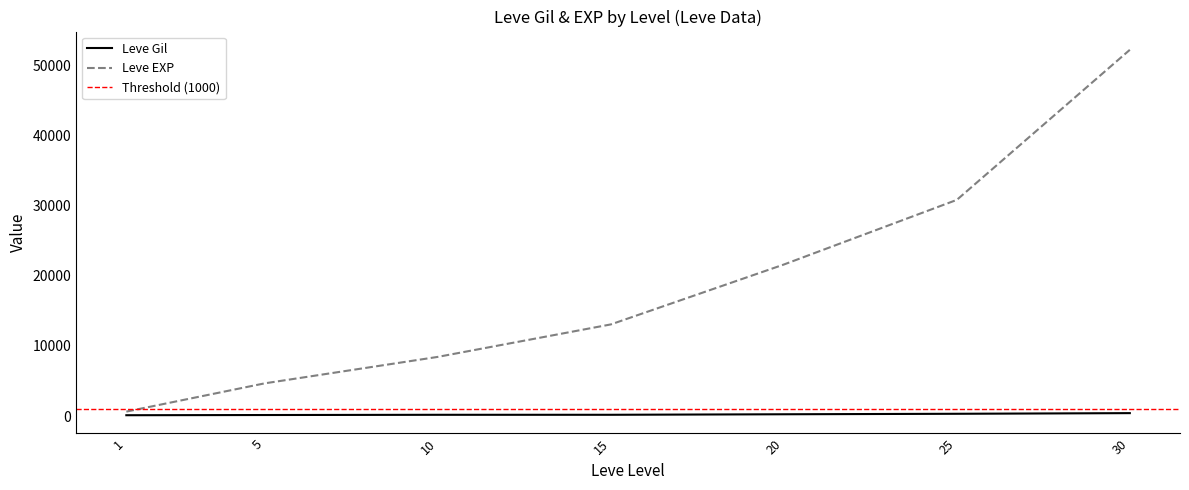

What is the difference between the Leve Gil values at 5 and 30?

270